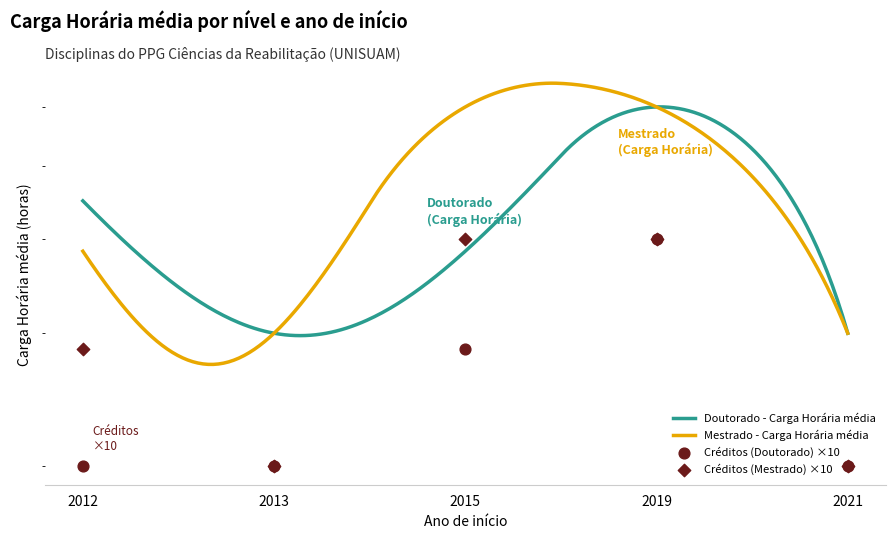

At how many categories does at least one series exceed 26?

3